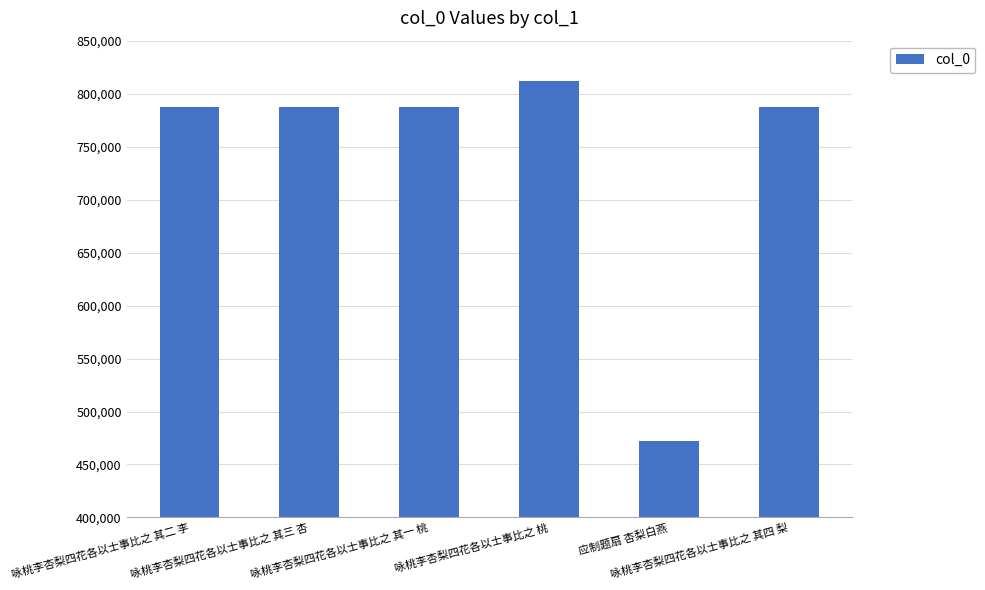

Read the value at 咏桃李杏梨四花各以士事比之 桃, to the nearest 100.

812400